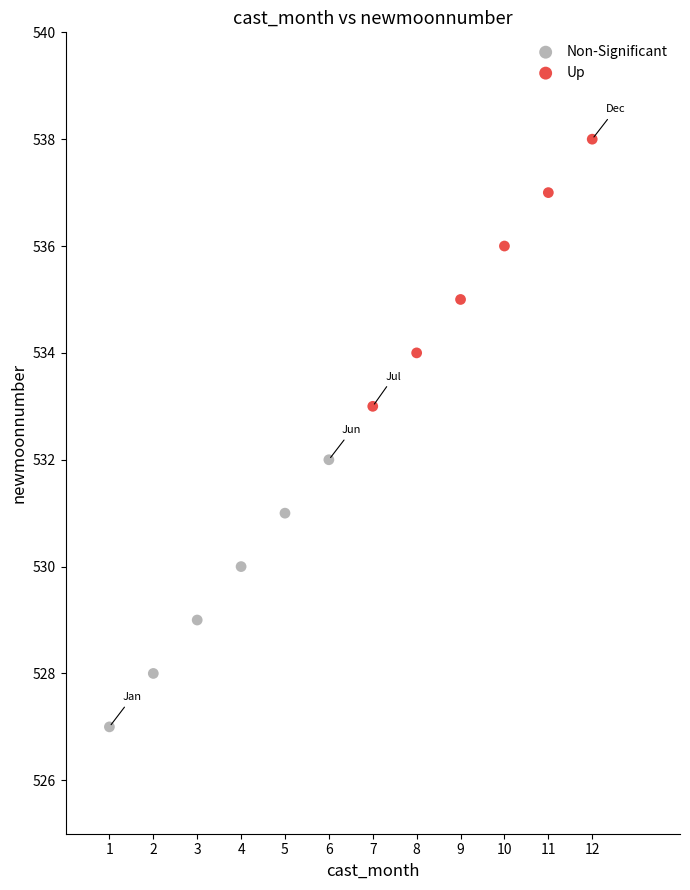

Which series reaches the maximum Y coordinate?

Up